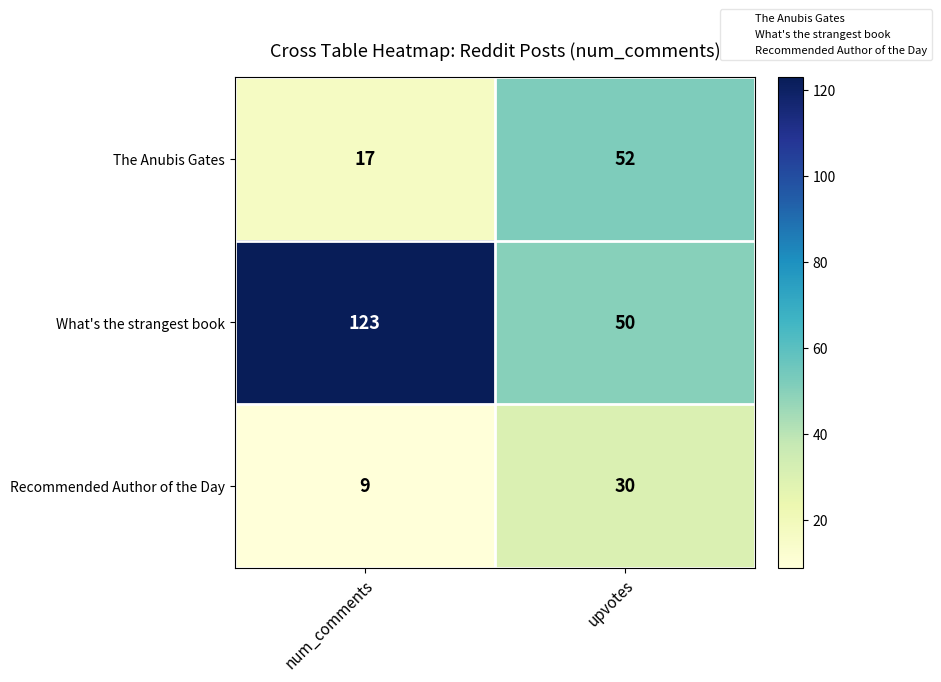

What is the smallest value displayed?

9